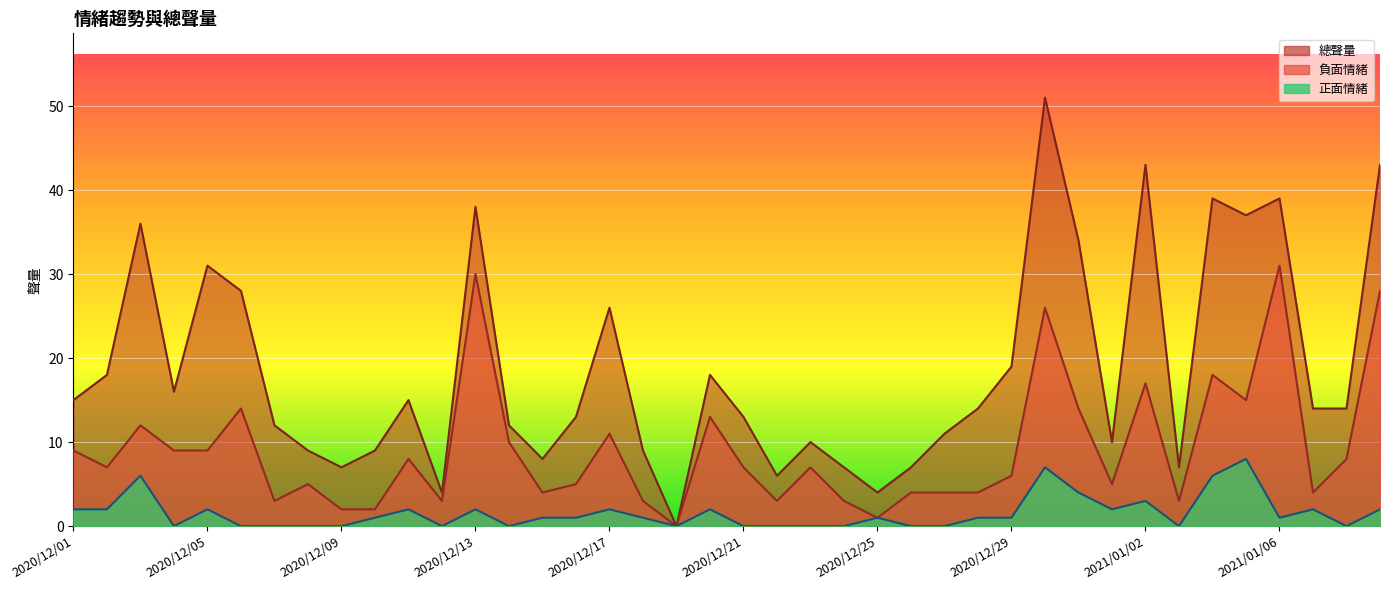

List the series in order of their overall mean, highest first.

總聲量, 負面情緒, 正面情緒